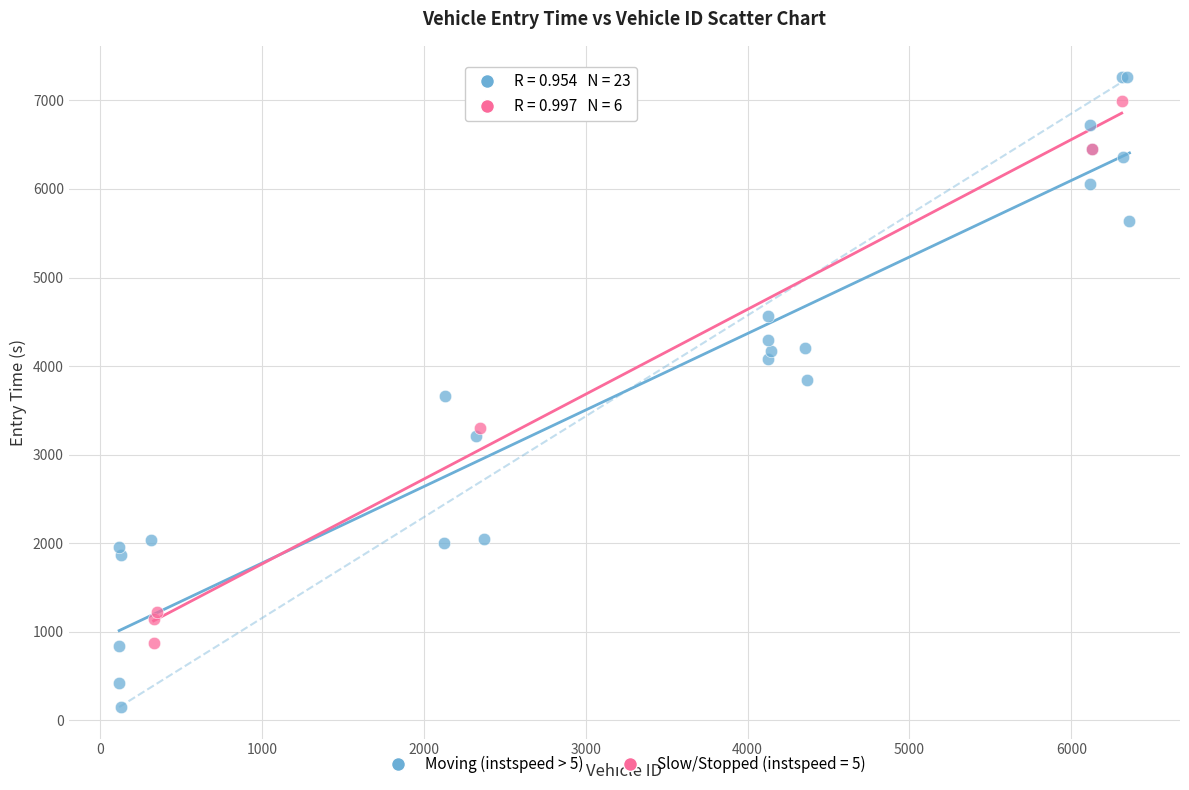

Which series has the widest spread of Y values?

Moving (instspeed > 5)